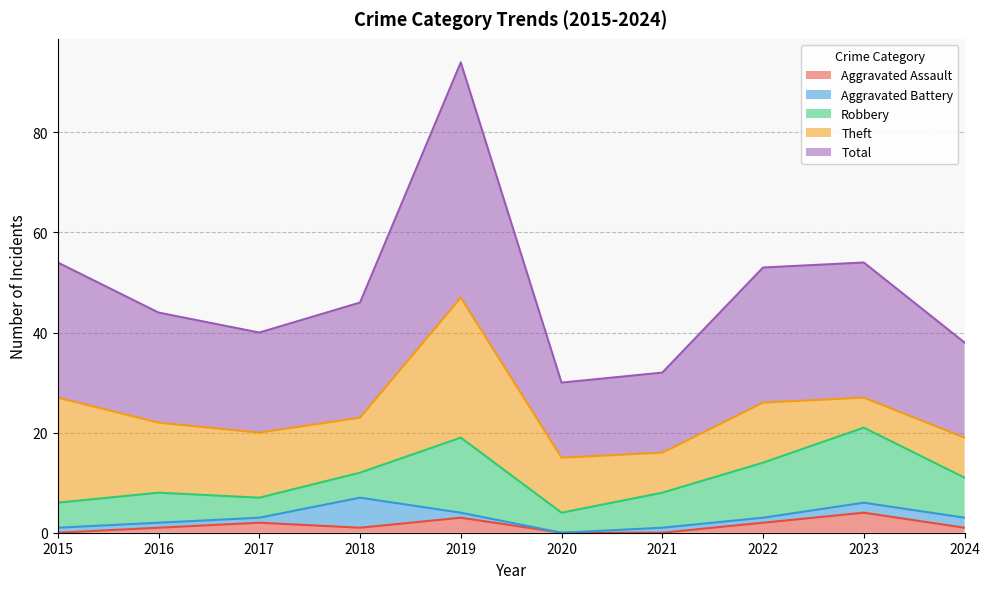

The Theft series shows 8 at 2021. True or false?

True